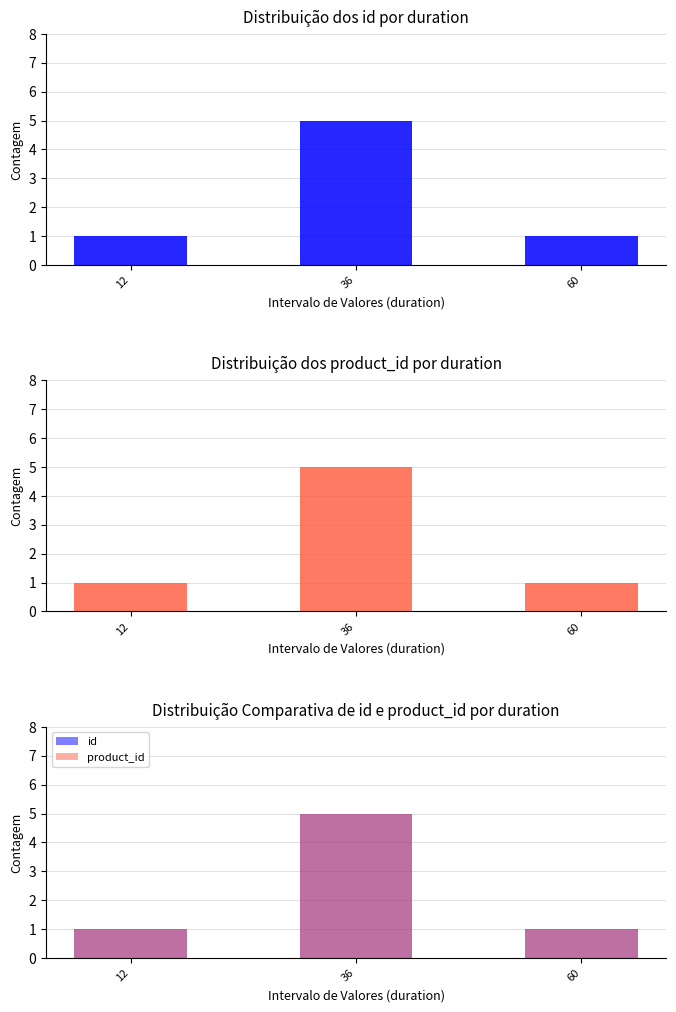

At which label is id closest to 3?

12